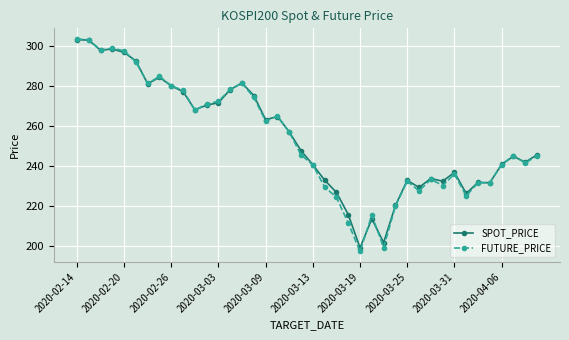

What is the value of the SPOT_PRICE point at the 15th from the left?

281.4